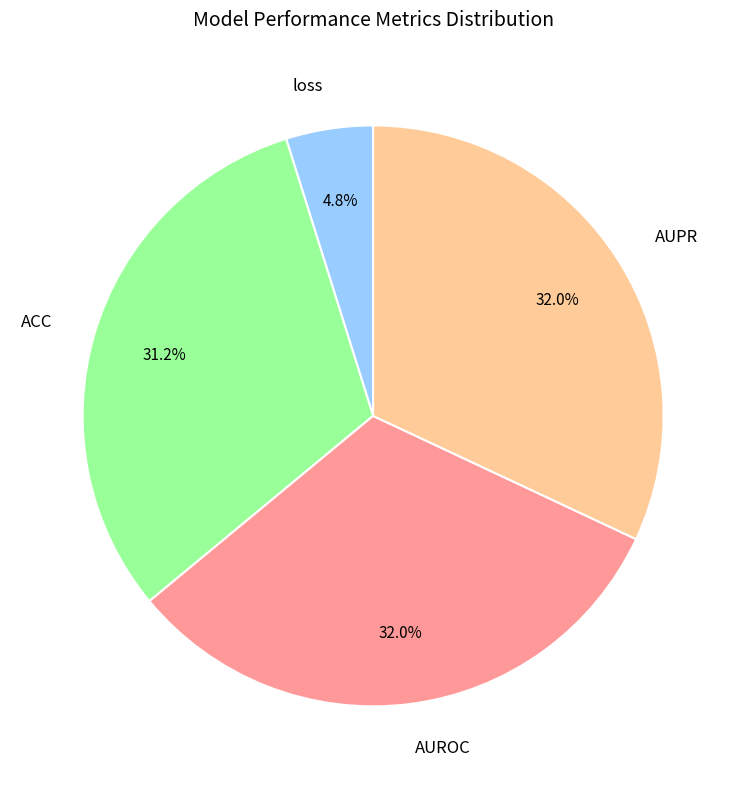

Combined, what portion of the pie is loss and ACC?

36.0%